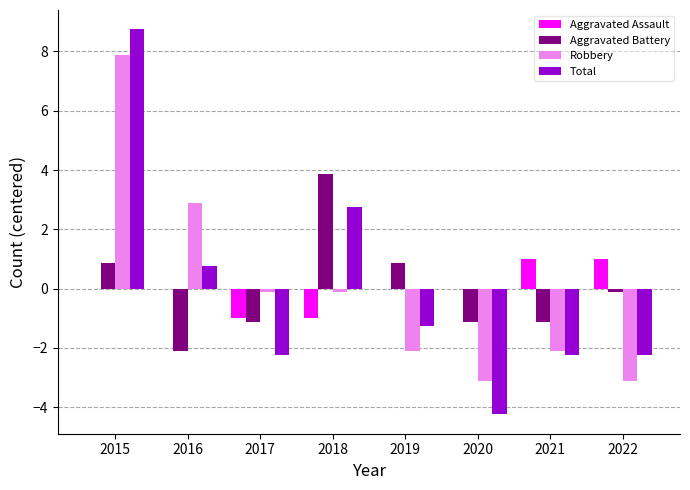

The Total series shows 12.1 at 2015. True or false?

False